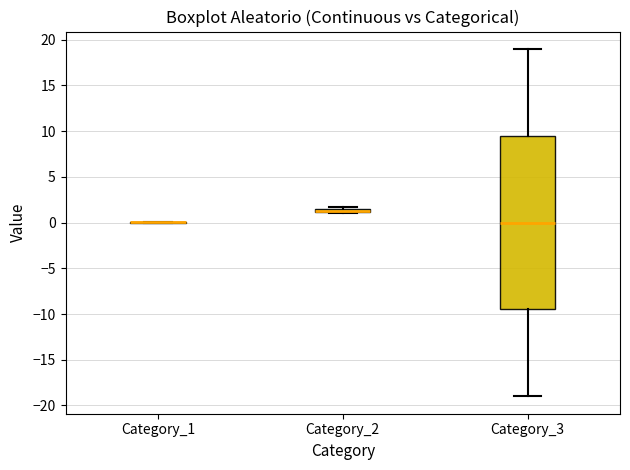

Which box is the tallest, from its lower edge to its upper edge?

Category_3